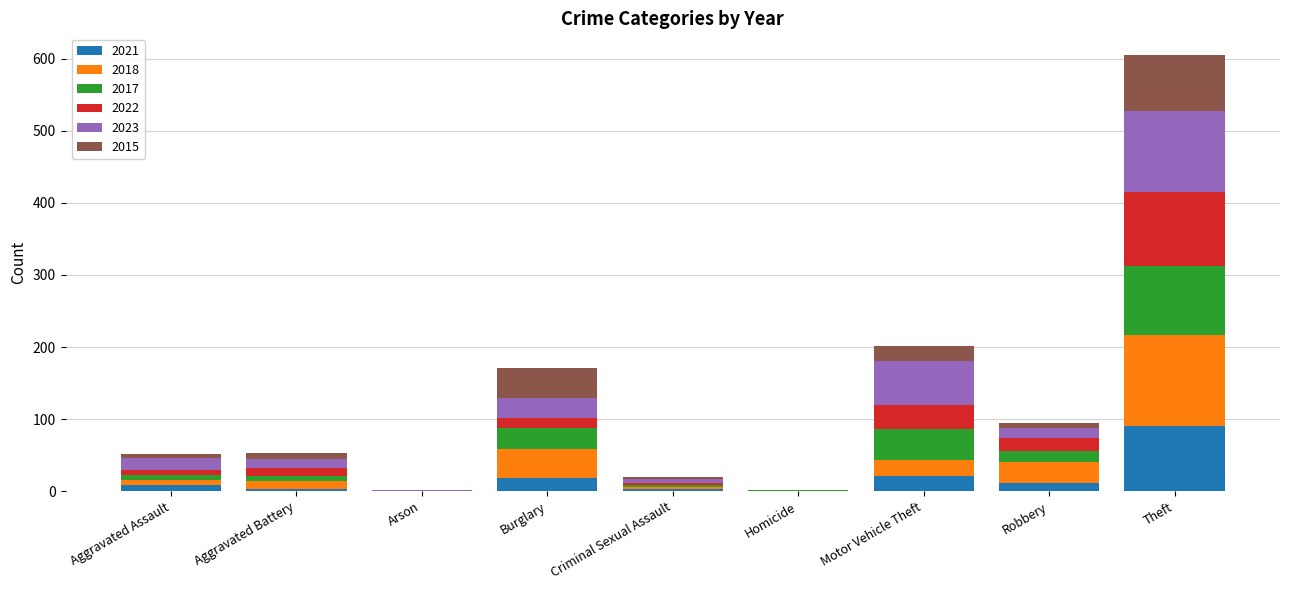

What is the highest value of the 2021 series?

90